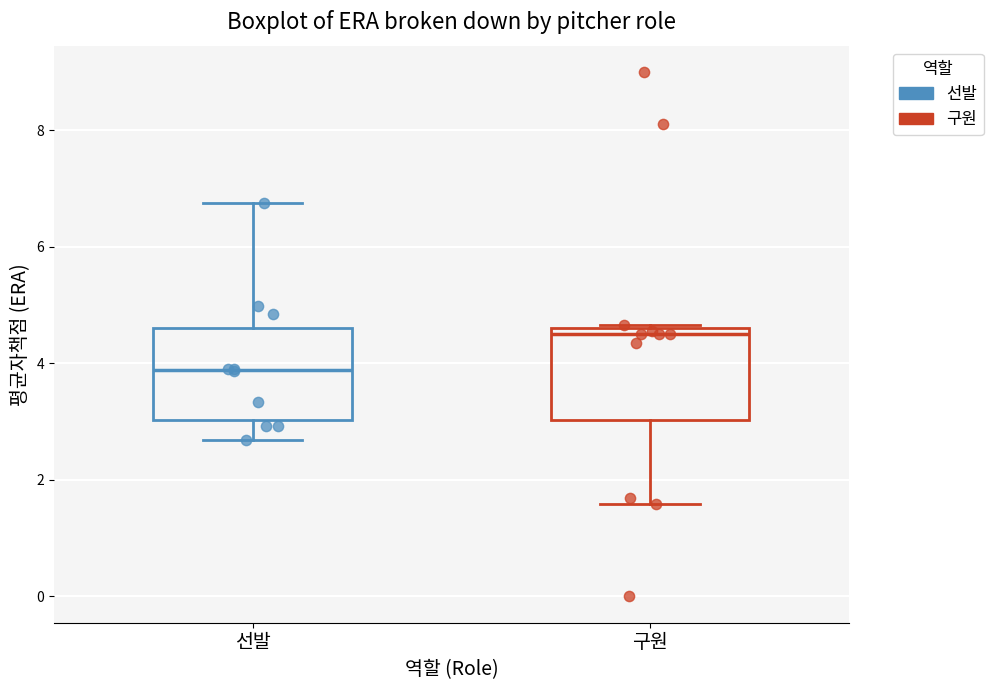

Where is the upper edge of the box for 구원 on the y-axis? The values are not printed on the chart, so give them approximately, as read against the axis.

4.6